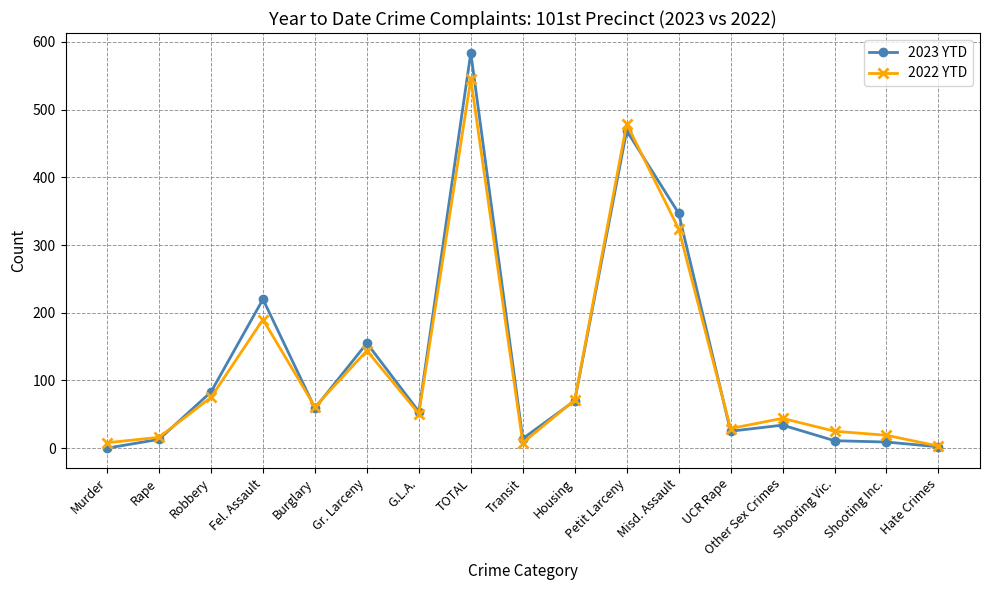

What is the label of the 10th point from the left?

Housing